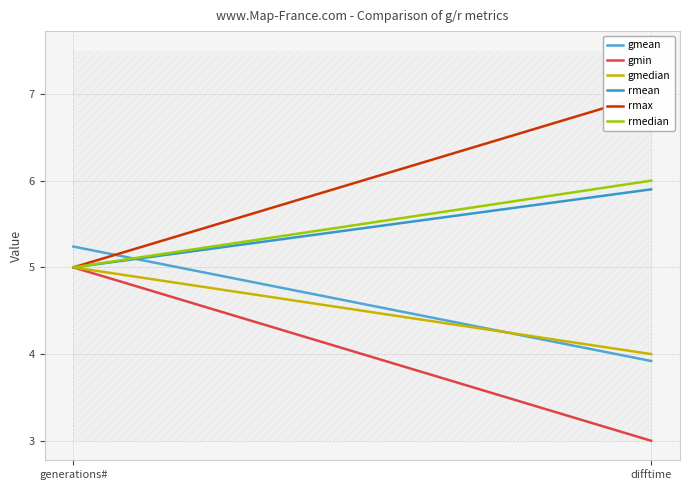

At which label does rmedian reach its minimum?

generations#